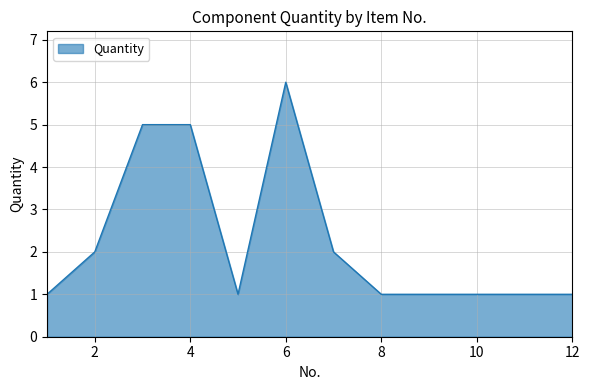

What is the difference between the maximum and minimum values?

5